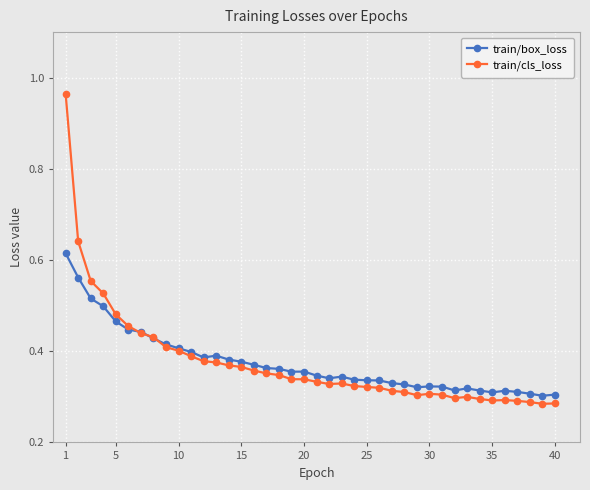

True or false: train/box_loss has more than 1 points higher than both neighbors.

True